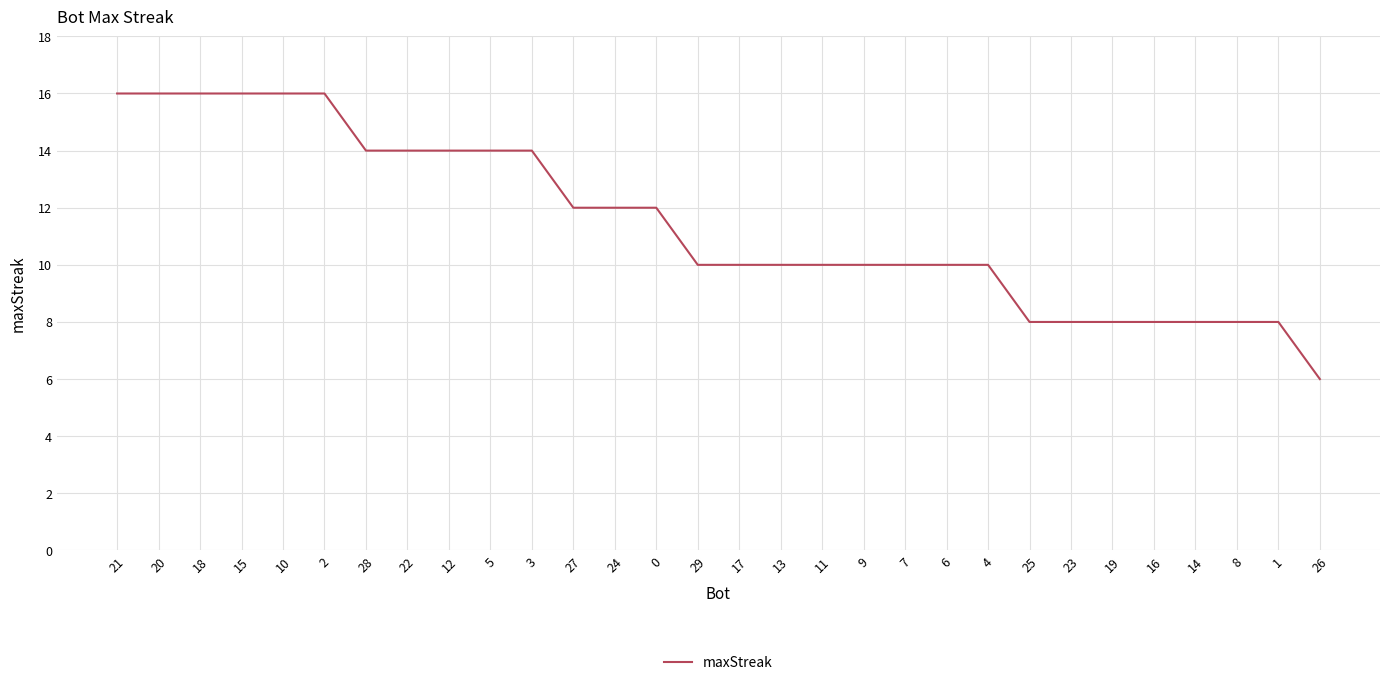

At which category does the chart reach its minimum across all series?

26